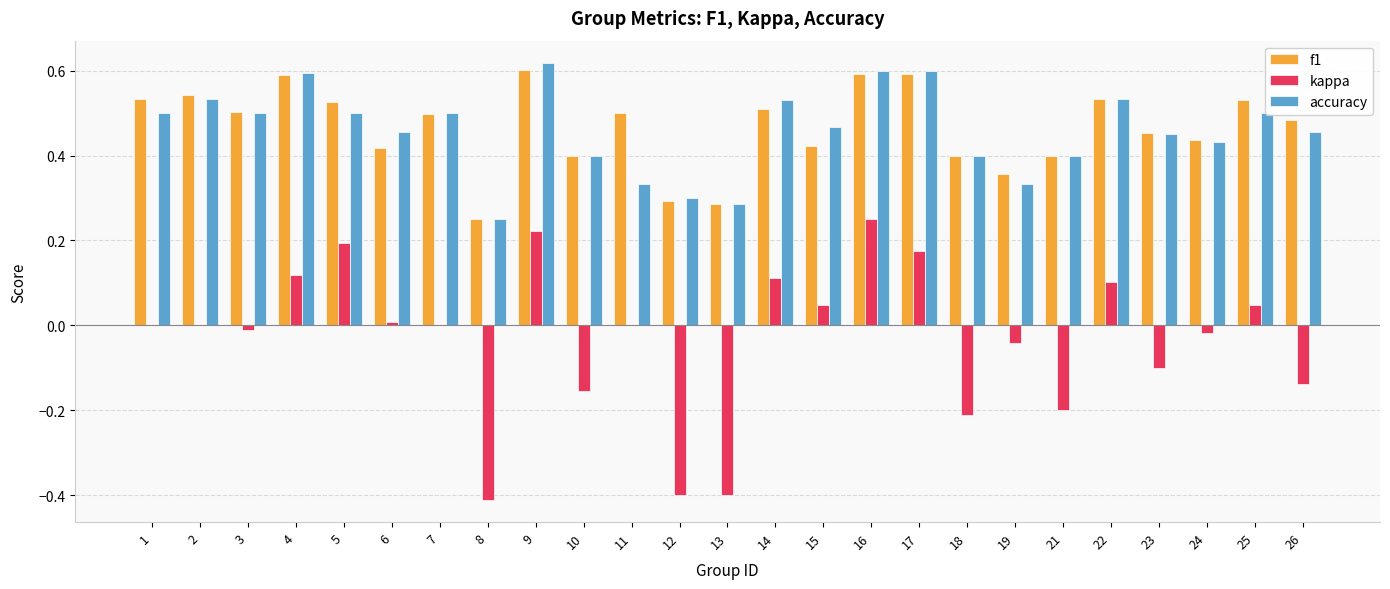

Which category has the highest value in the kappa series?

16